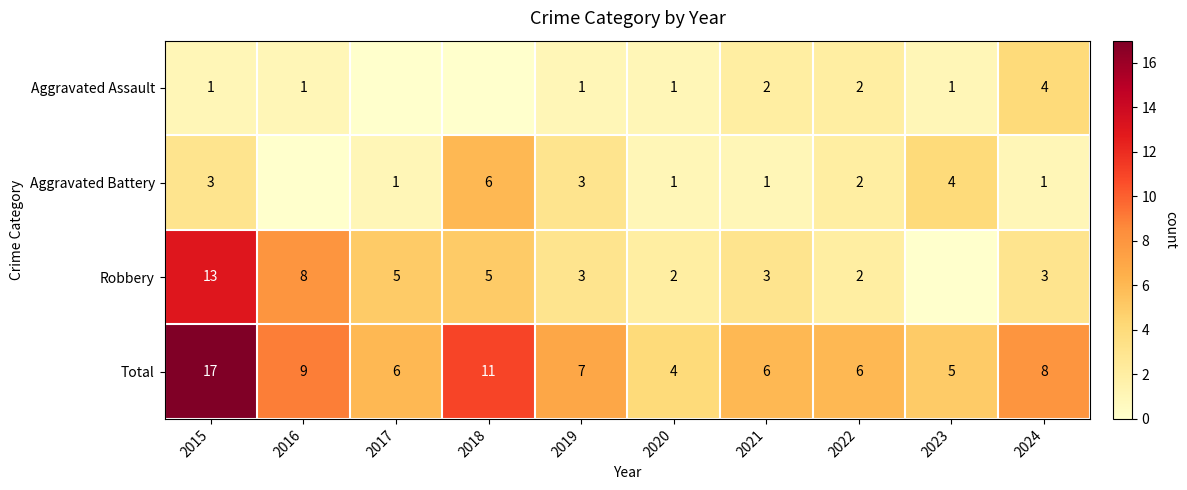

Which label corresponds to the smallest value in the chart?

2017